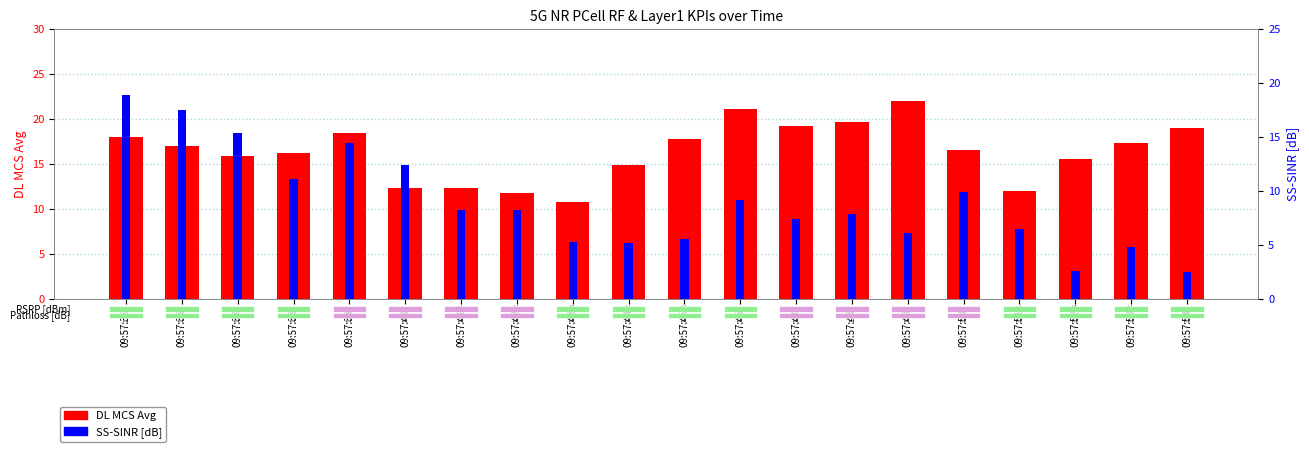

How many categories are shown in the chart?

20